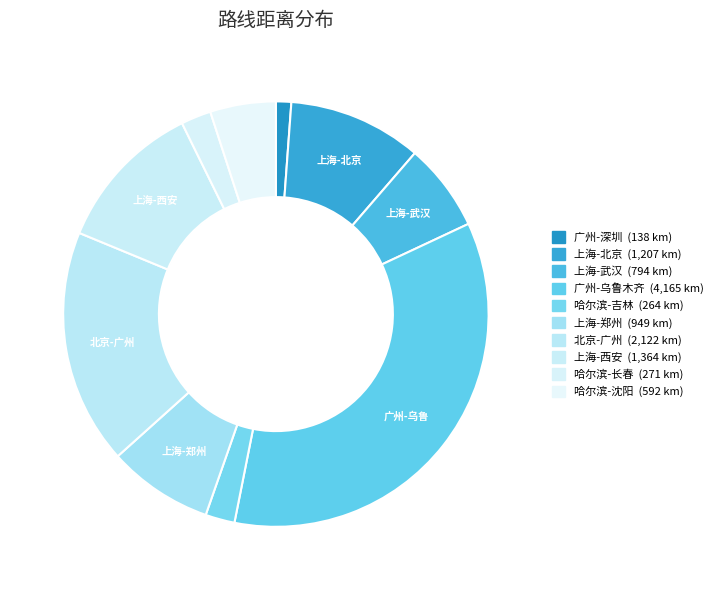

How many slices are in this pie chart?

10